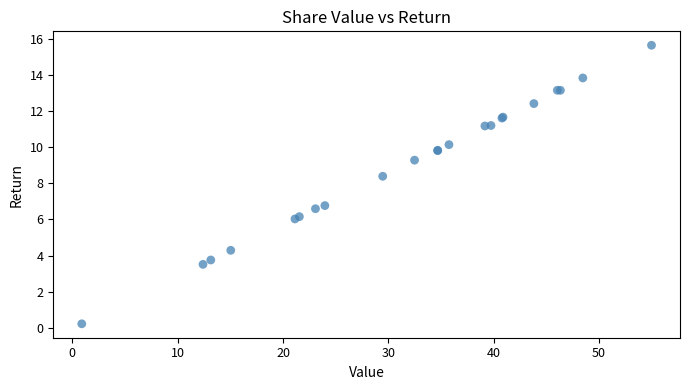

What Y value in the scatter plot is closest to 7?

6.8